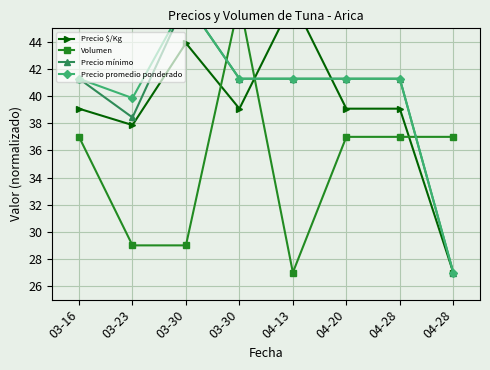

True or false: Volumen has a value of 14.5 at 04-20.

False